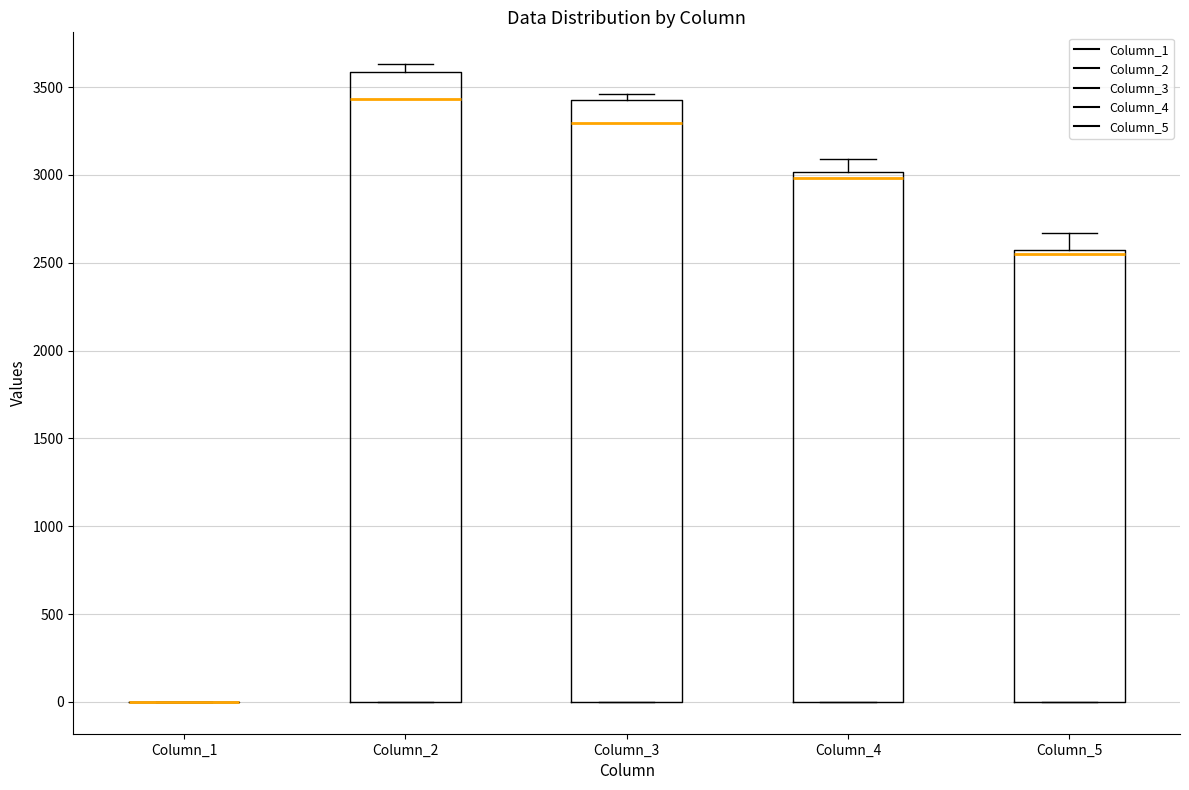

Comparing the boxes themselves (not the whiskers), which one is the tallest?

Column_2